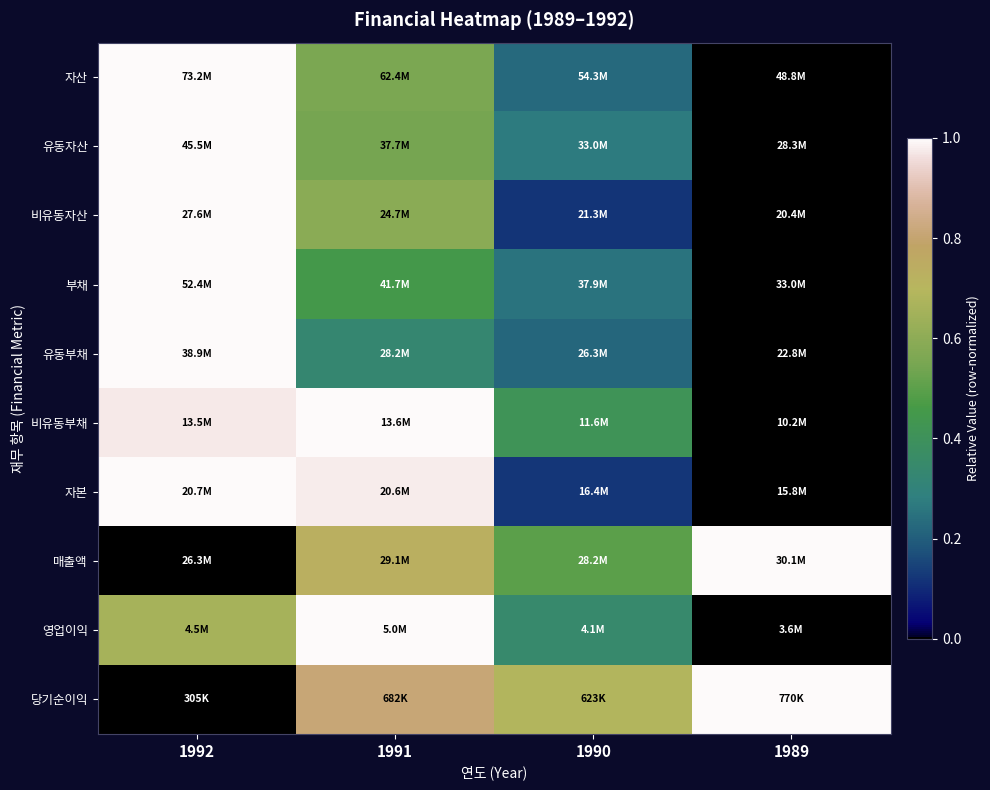

How many series are shown in this chart?

10